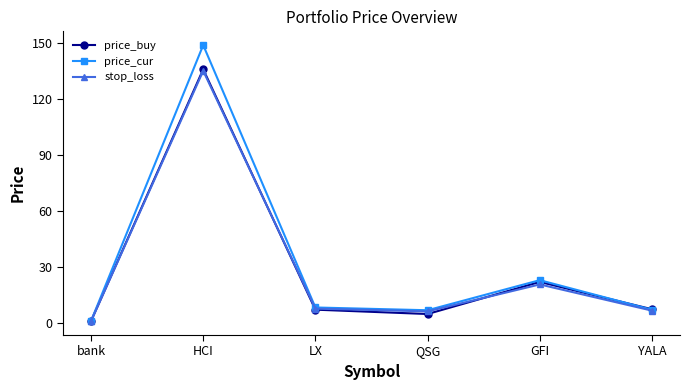

At which label does price_buy first exceed 7?

HCI